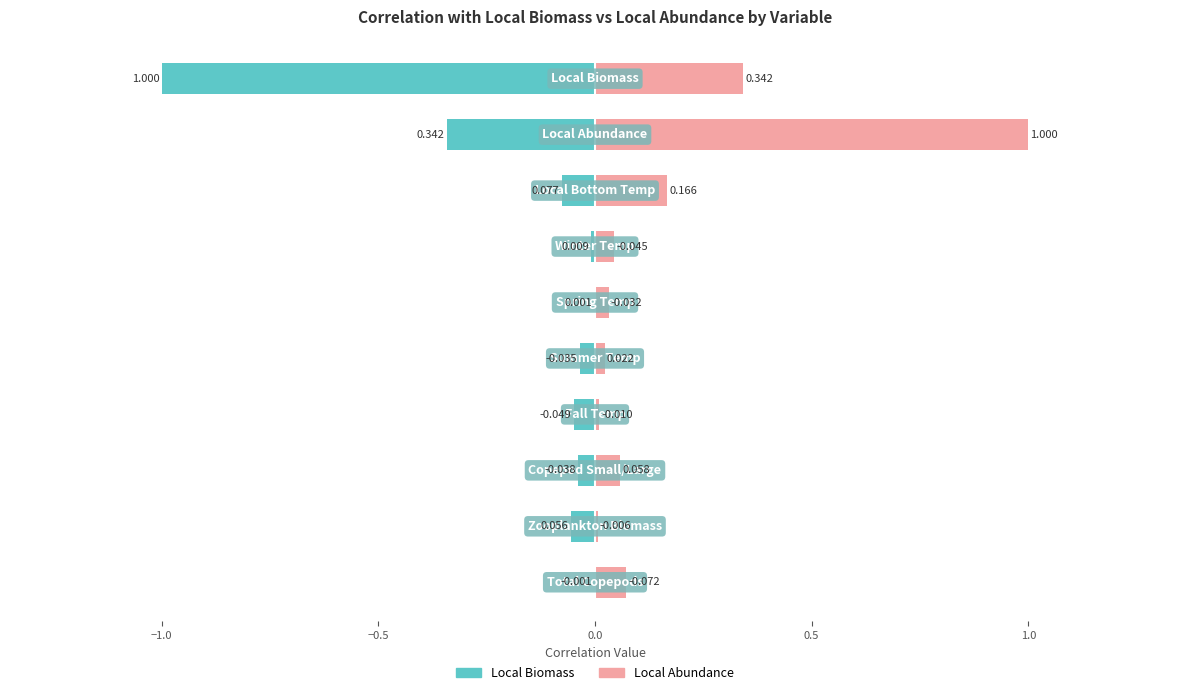

Which series has the widest spread of values?

Local Biomass